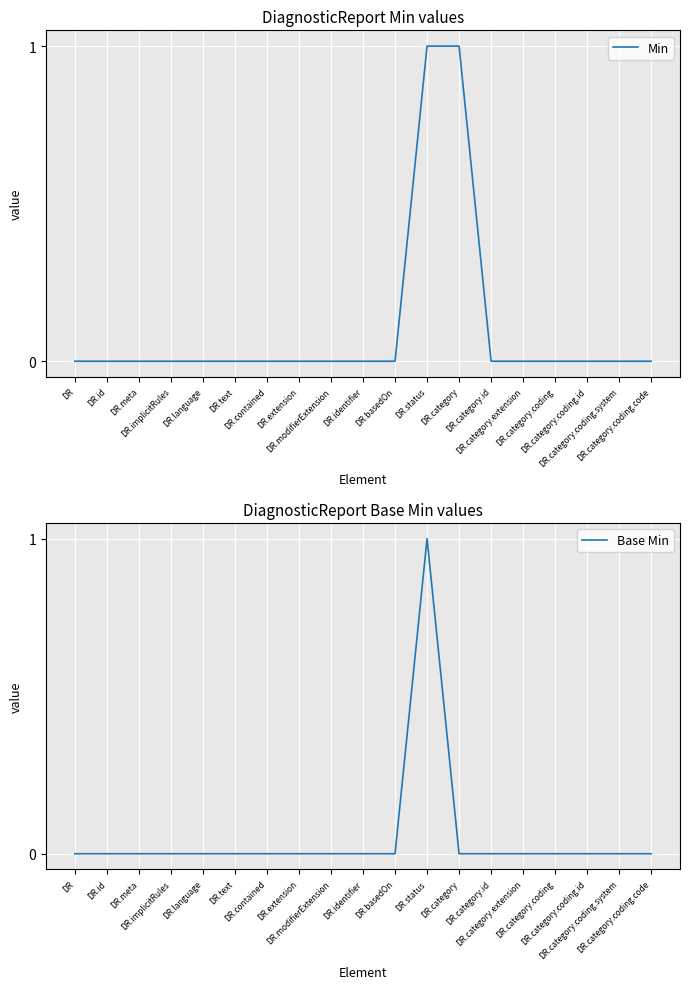

True or false: Min and Base Min intersect in this chart.

False